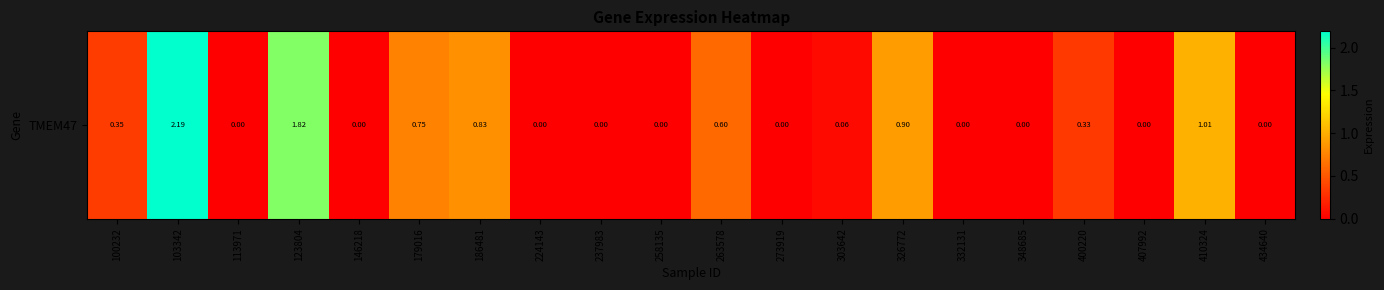

What is the change in value from 179016 to 237983?

-0.8